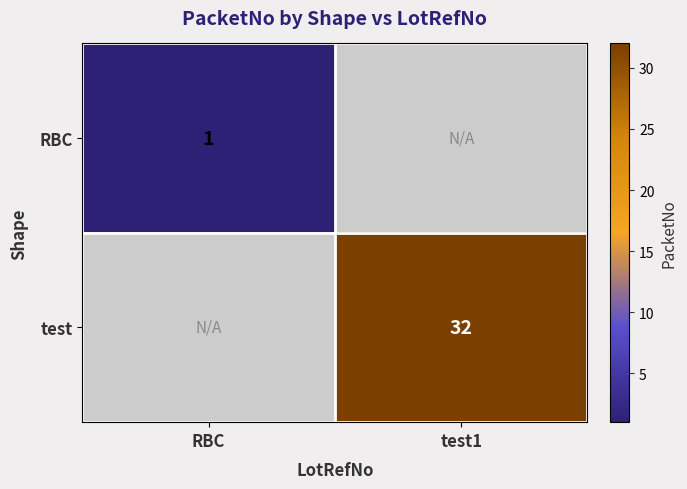

The value of test at test1 is 10. True or false?

False